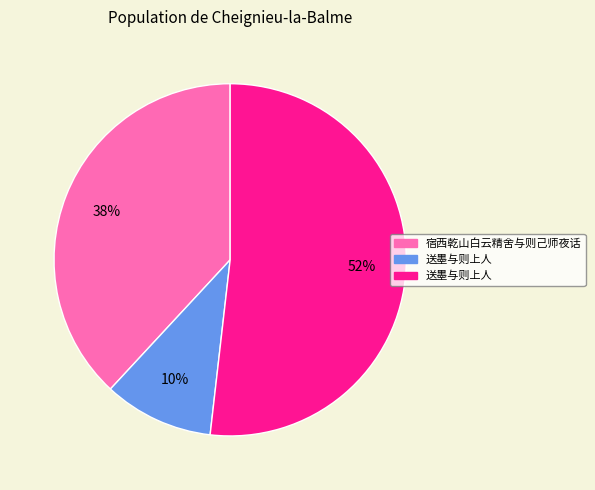

To the nearest percent, what is the average slice percentage?

33%